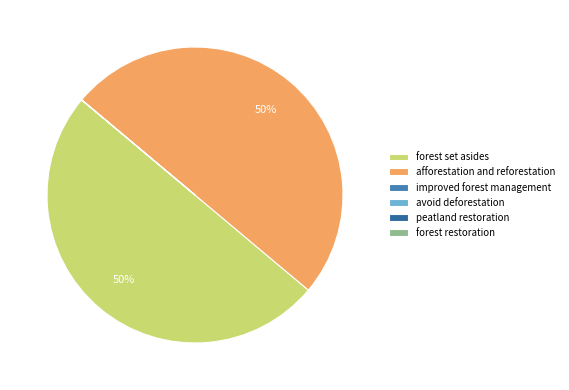

Is improved forest management the majority of the pie?

No